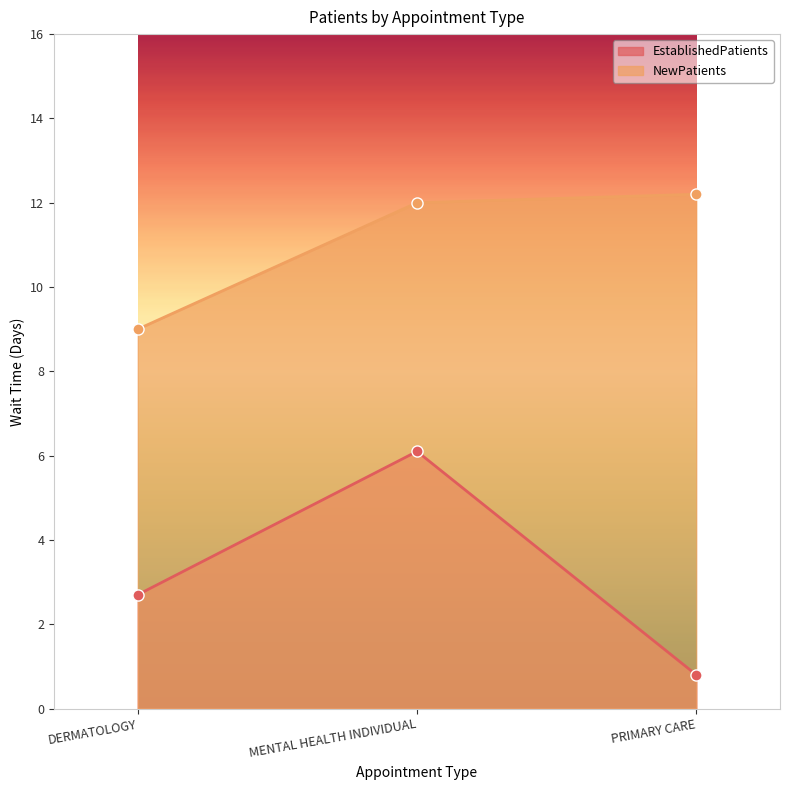

What is the value of the NewPatients point at the 1st from the left?

9.0